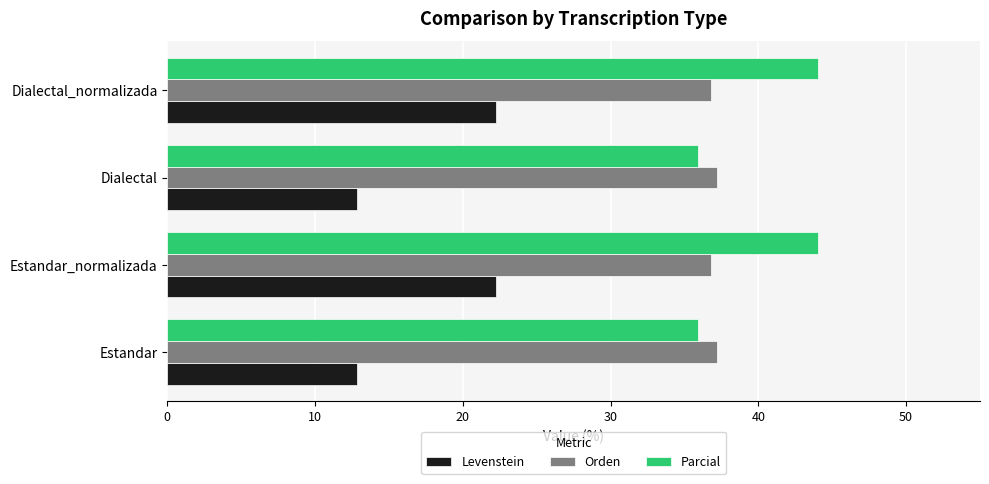

Is it true that Parcial equals 60.5 at Dialectal_normalizada?

False